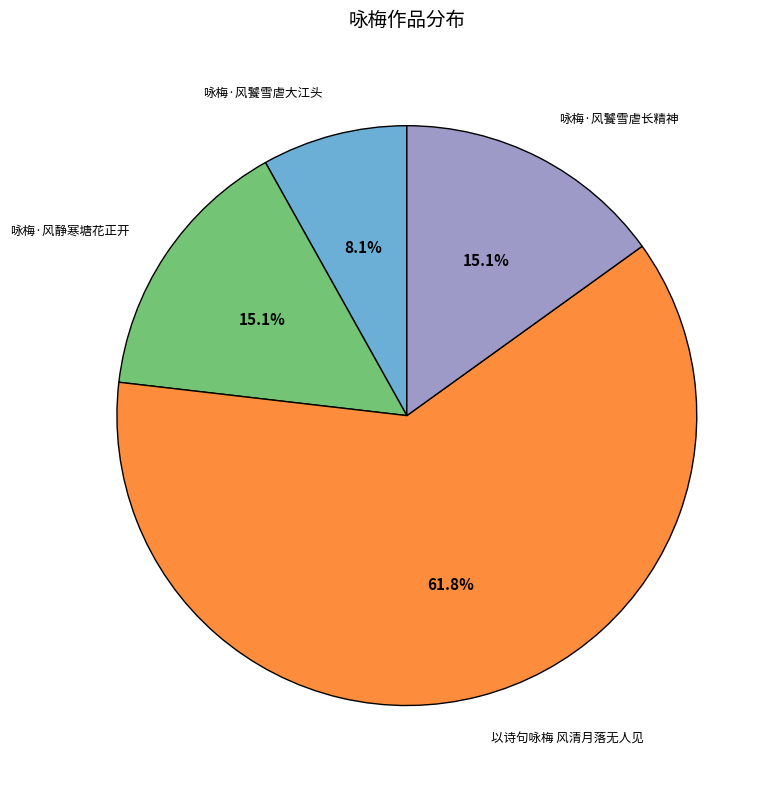

To the nearest percent, what is the difference between the largest and smallest slice percentages?

54%